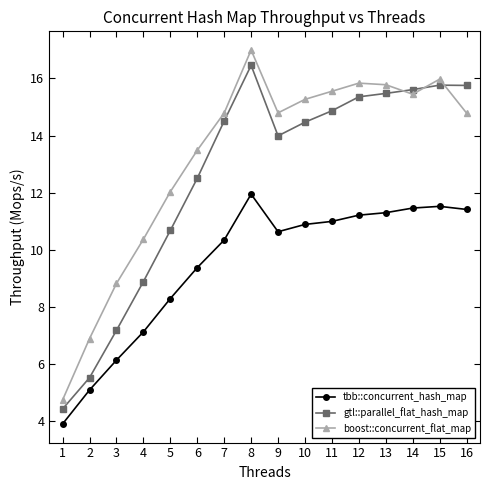

What is the value of the gtl::parallel_flat_hash_map point at the 15th from the left?

15.8